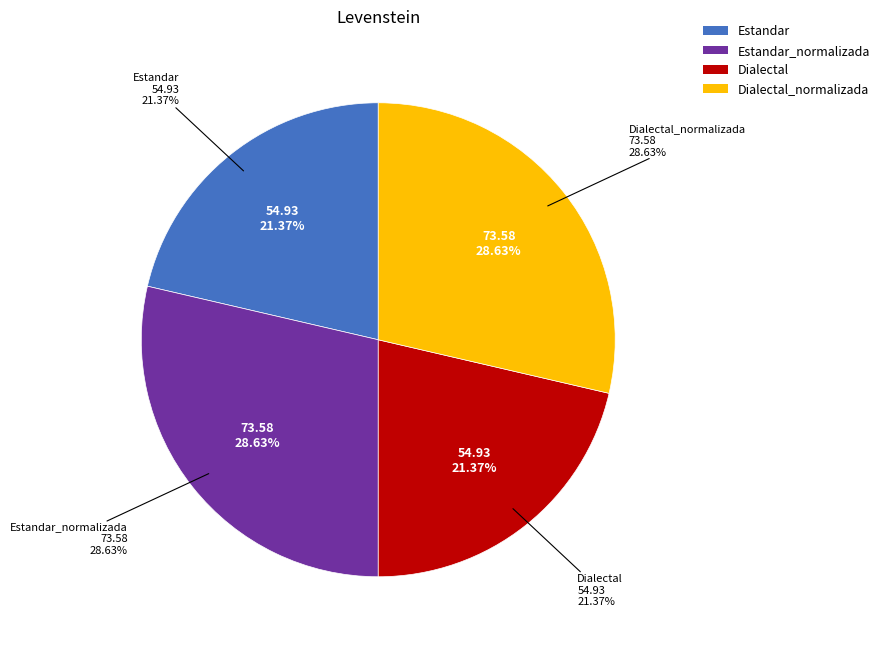

What is the total percentage of Dialectal and Estandar_normalizada?

50.0%